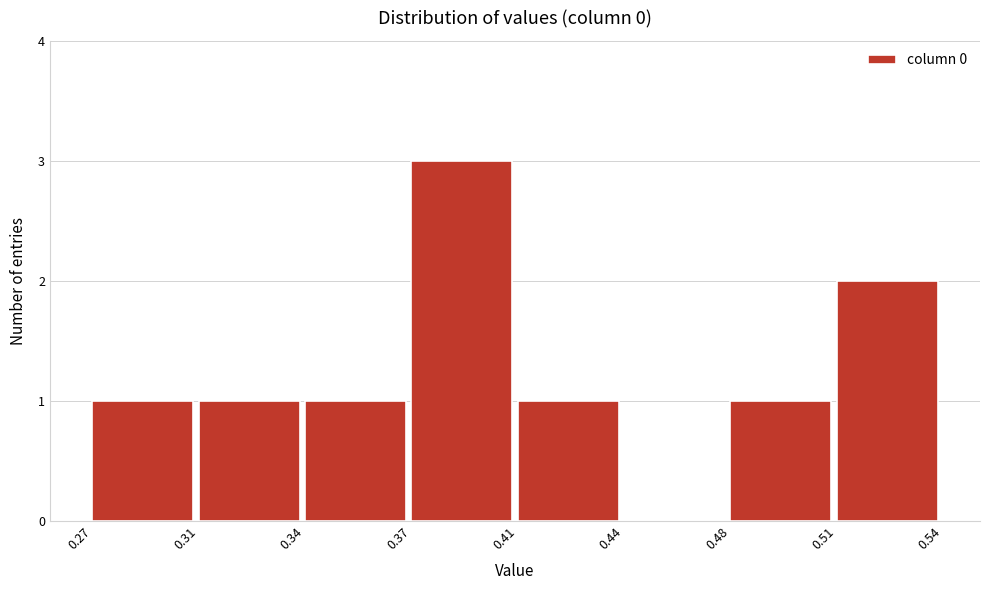

Reading left to right, what are all the values shown in this chart?

0.27=1	0.31=1	0.34=1	0.37=3	0.41=1	0.44=0	0.48=1	0.51=2